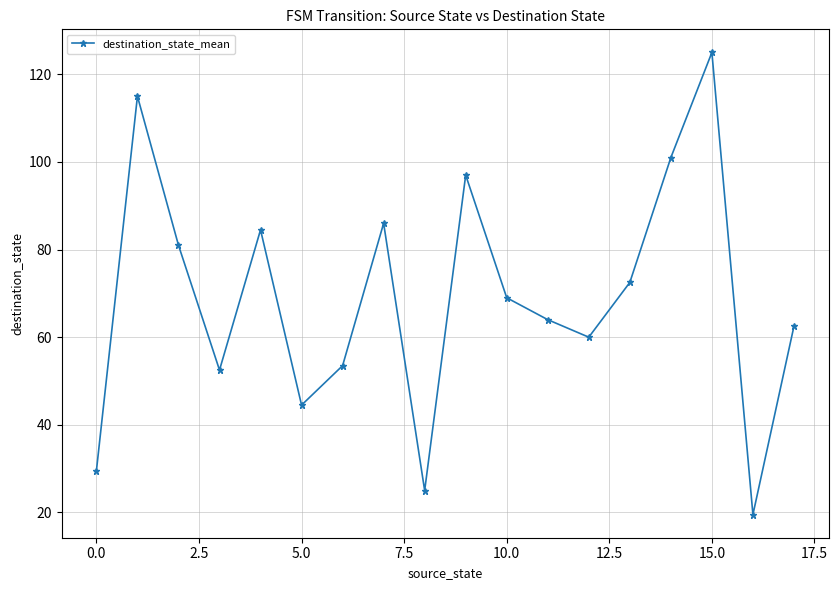

What is the minimum value shown in the chart?

19.5